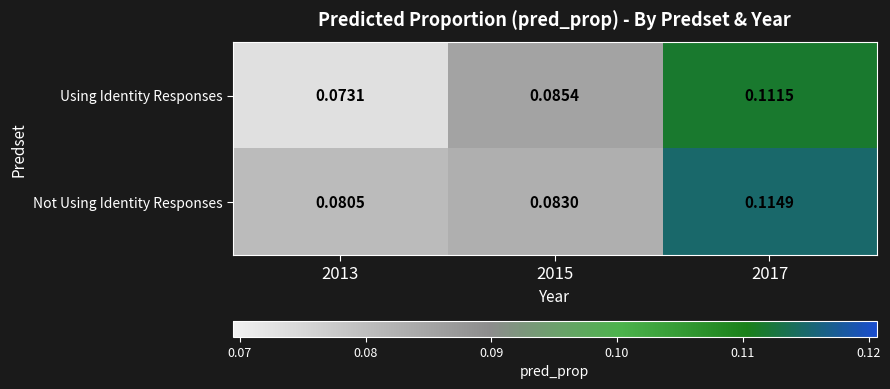

Is the value of Not Using Identity Responses at 2013 greater than the value of Using Identity Responses at 2017?

No